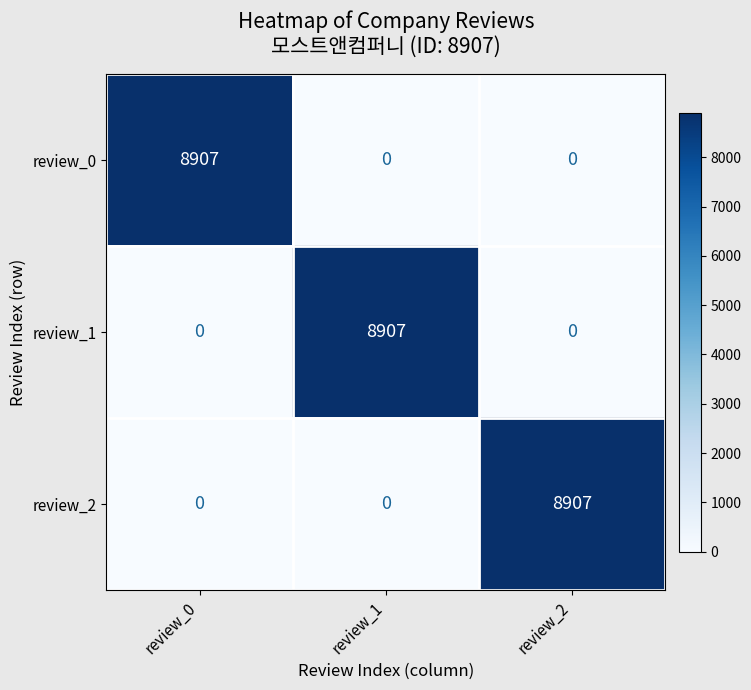

At how many categories does at least one series exceed 8212?

3